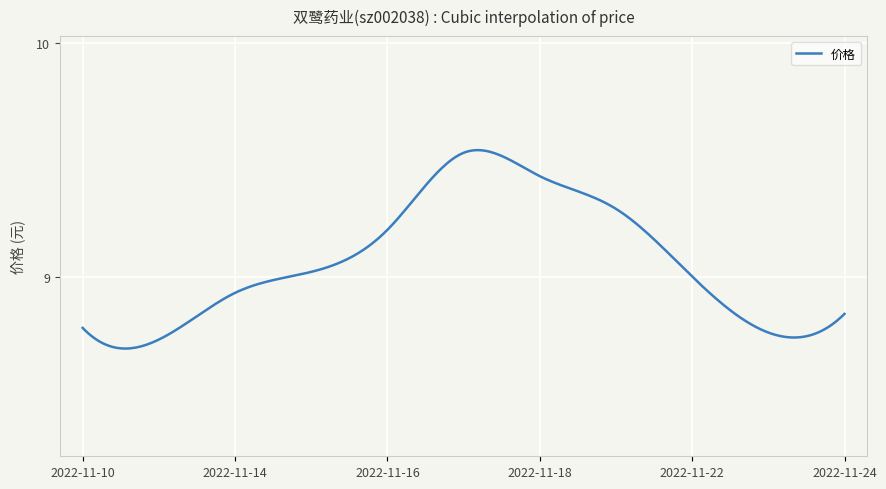

True or false: there are more than 1 points higher than both neighbors.

False